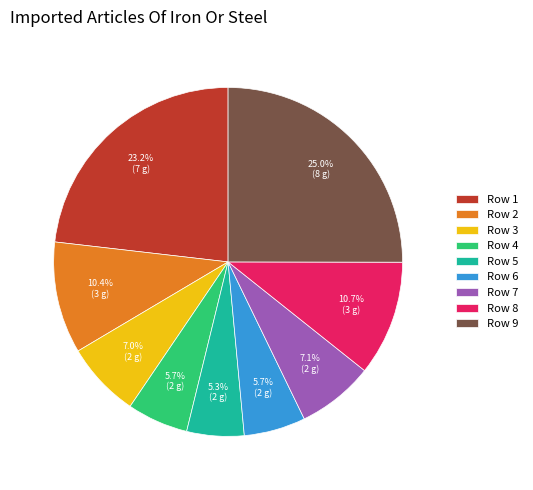

Does Row 7 account for over 50% of the chart?

No